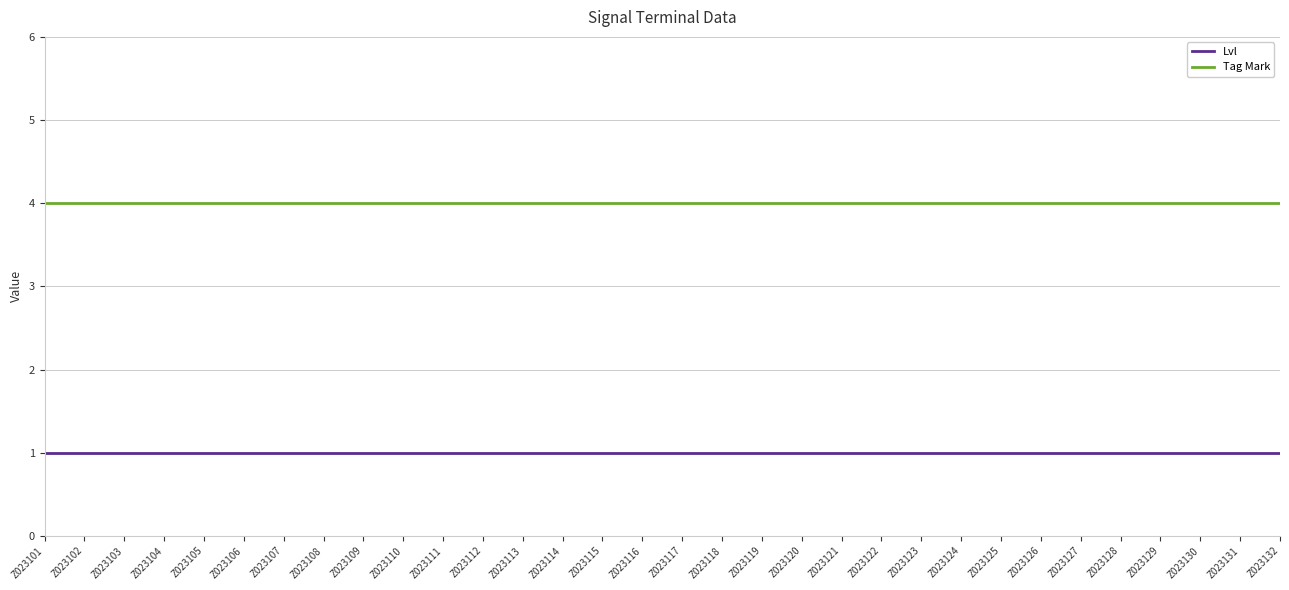

What is the spread (max minus min) of values at Z023109?

3